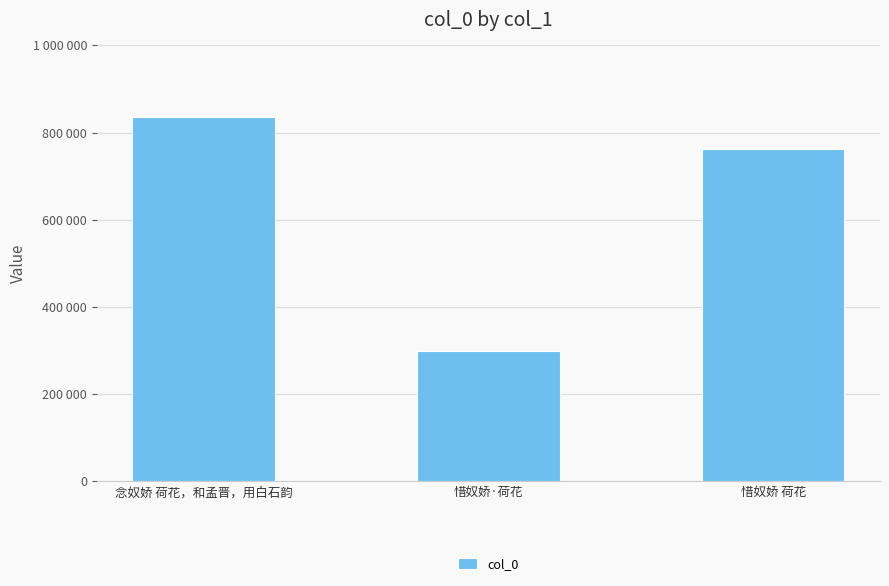

What is the difference between the values at 惜奴娇·荷花 and 念奴娇 荷花，和孟晋，用白石韵?

536516